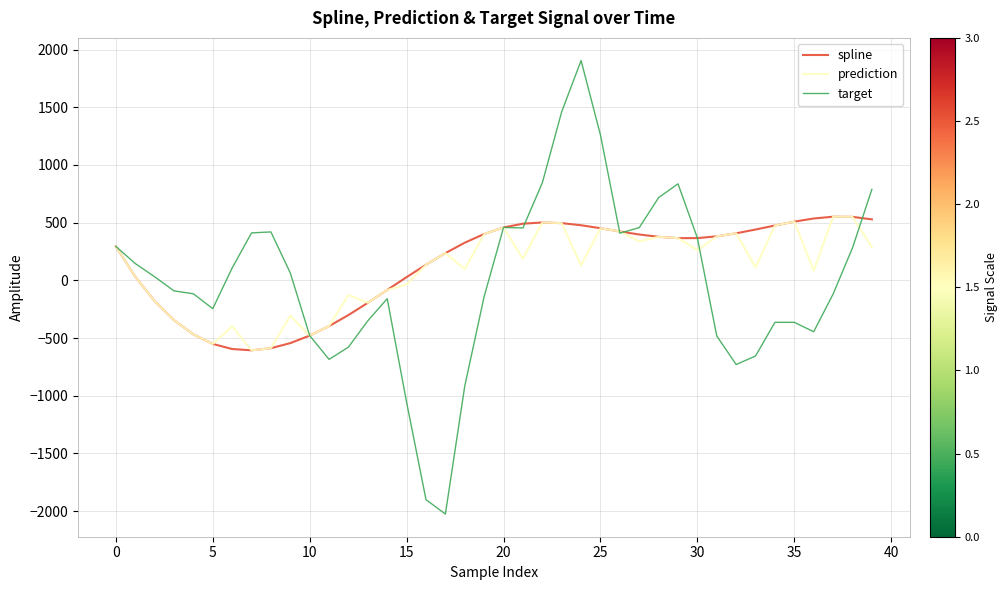

True or false: target has more than 1 interior local peaks.

True